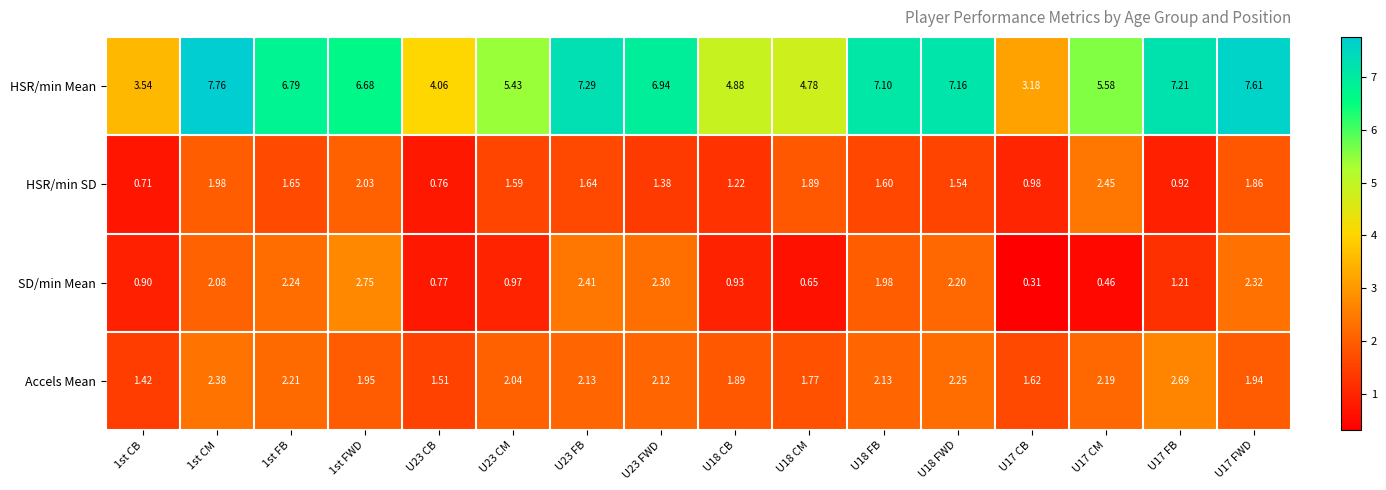

Rank the series at U17 FWD from highest to lowest value.

HSR/min Mean, SD/min Mean, Accels Mean, HSR/min SD